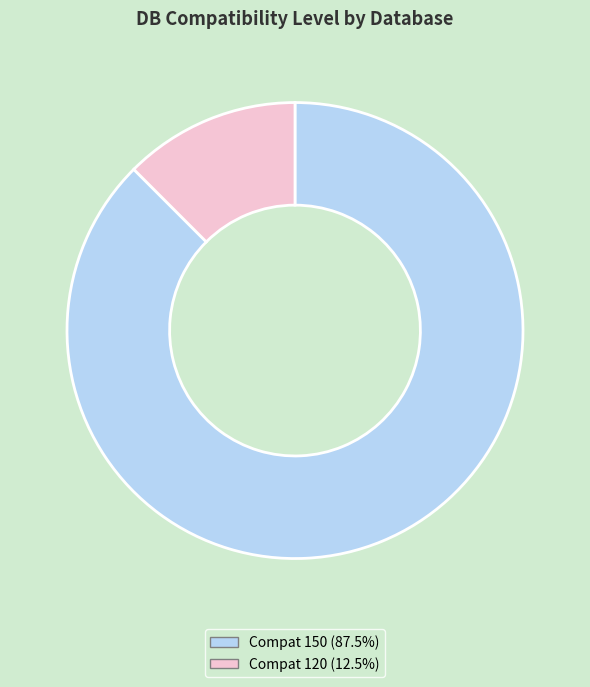

Is there a majority slice in this chart?

Yes